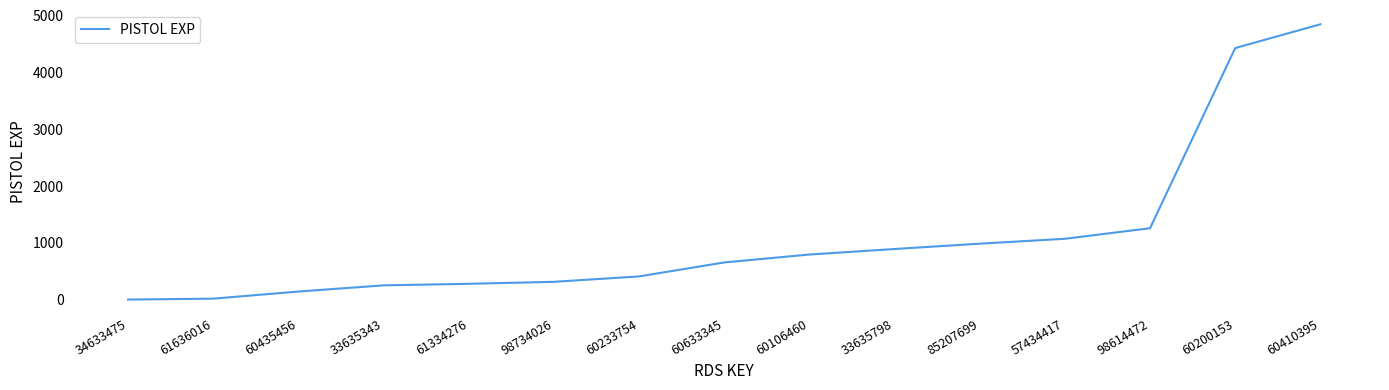

What is the difference between the values at 33635798 and 34633475?

889